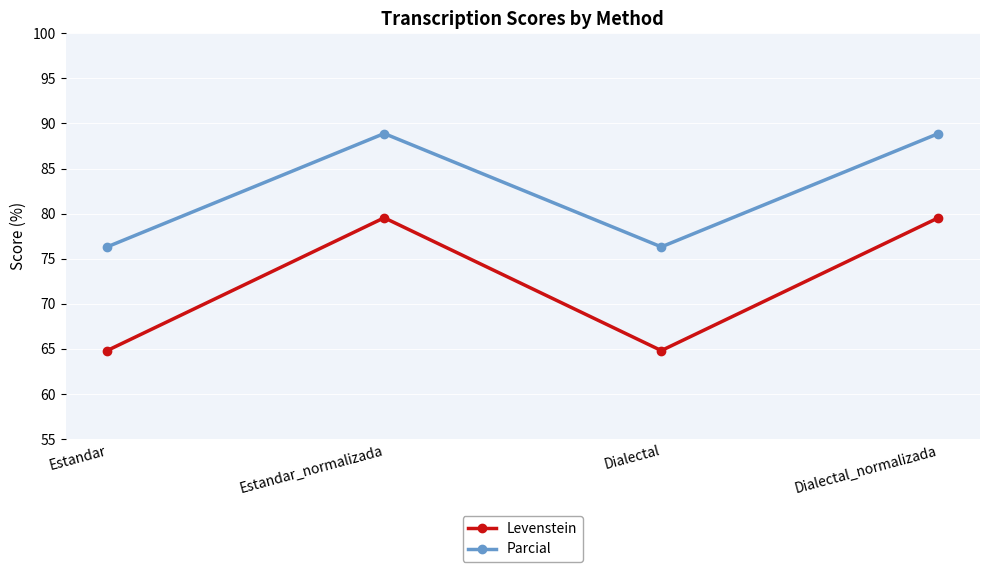

Reading left to right, transcribe all the data shown in this chart.

Levenstein: Estandar=64.8	Estandar_normalizada=79.5	Dialectal=64.8	Dialectal_normalizada=79.5
Parcial: Estandar=76.3	Estandar_normalizada=88.9	Dialectal=76.3	Dialectal_normalizada=88.9